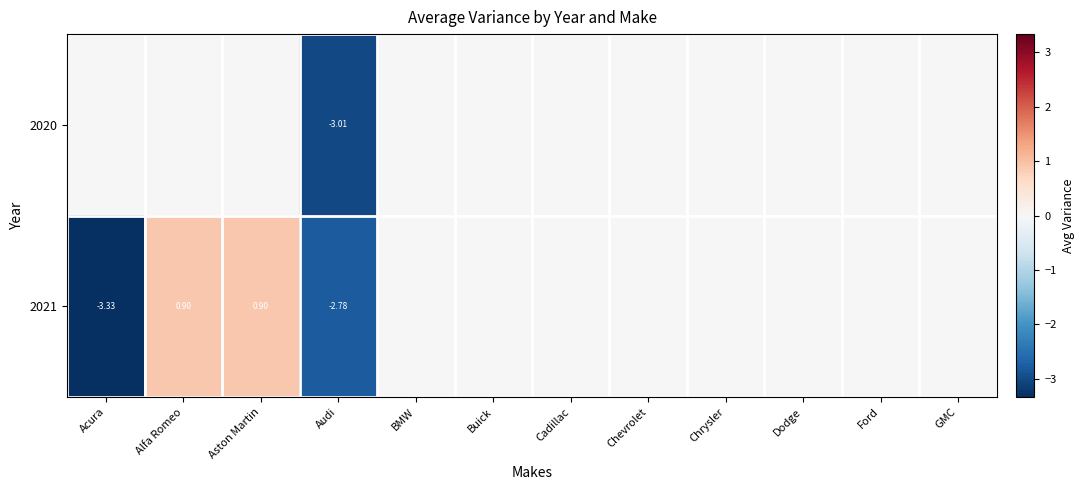

At which label does 2021 first exceed 0?

Alfa Romeo